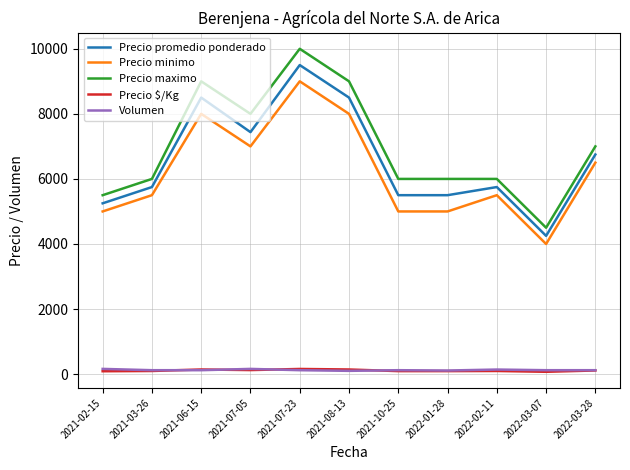

Which label corresponds to the largest value in the chart?

2021-07-23